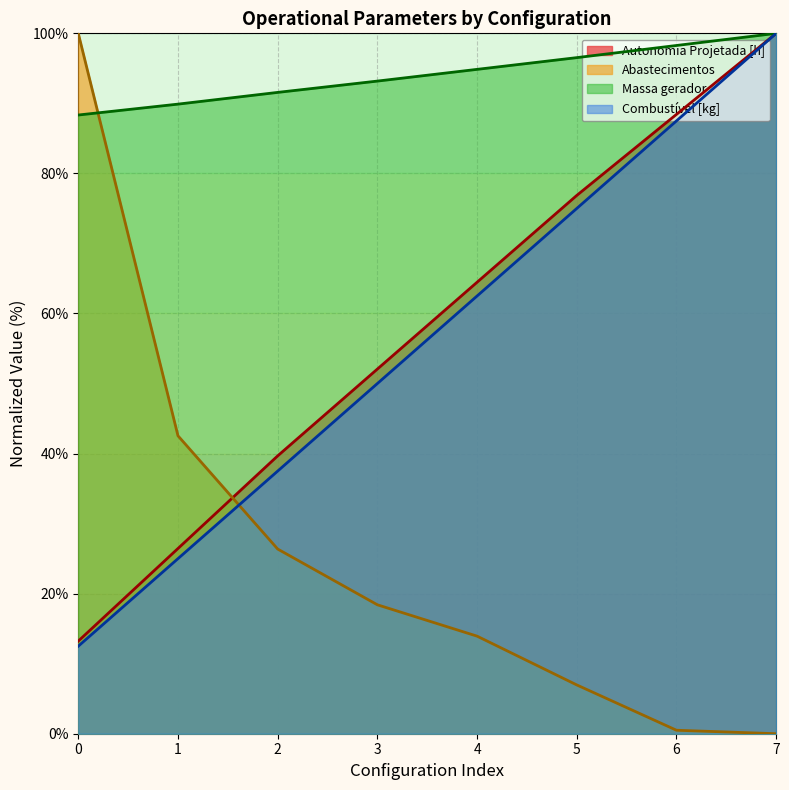

What is the sum of the Autonomia Projetada [h] values at 6 and 3?

140.5